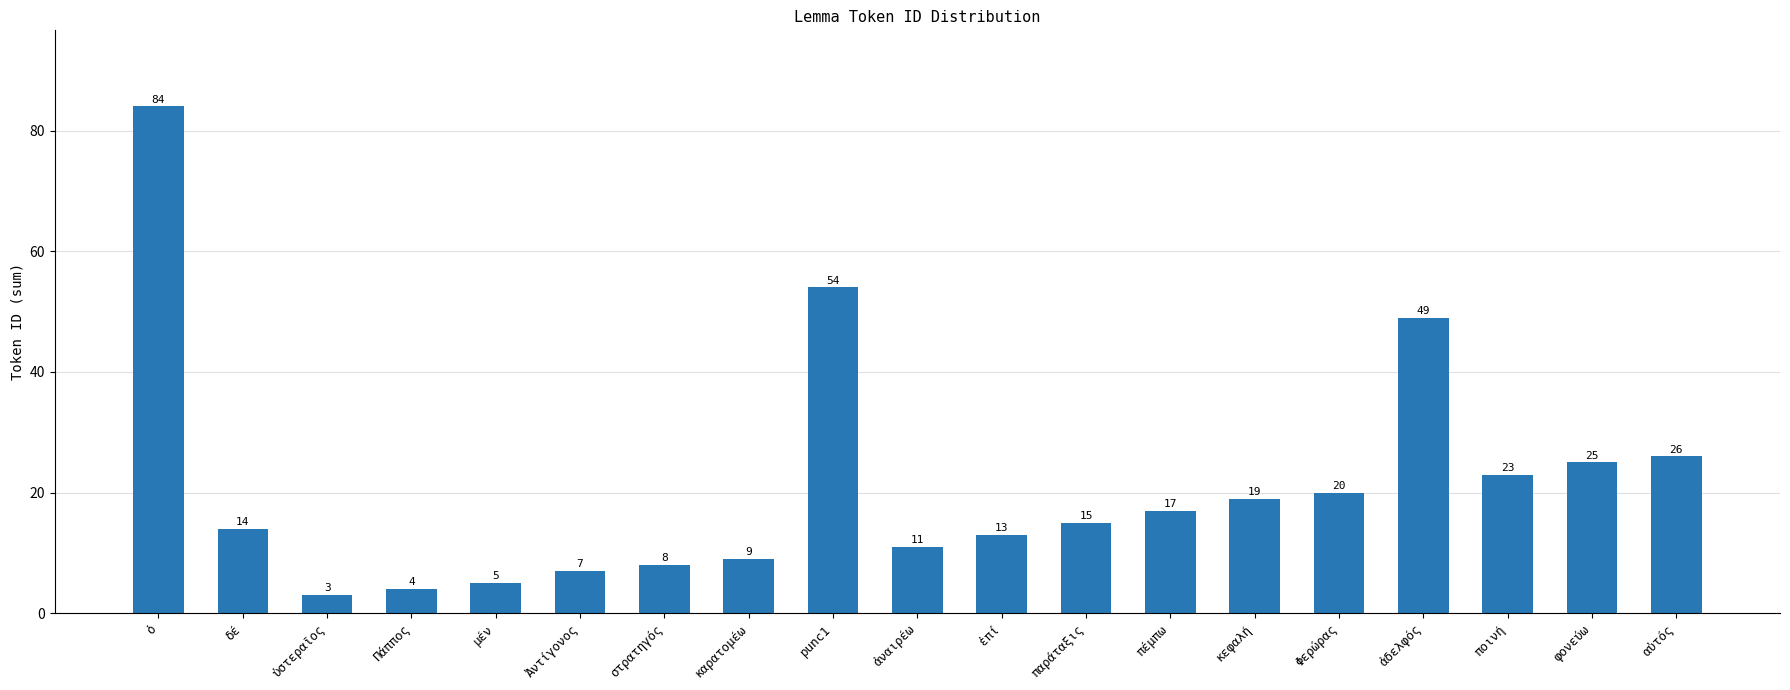

What is the change in value from δέ to κεφαλή?

+5